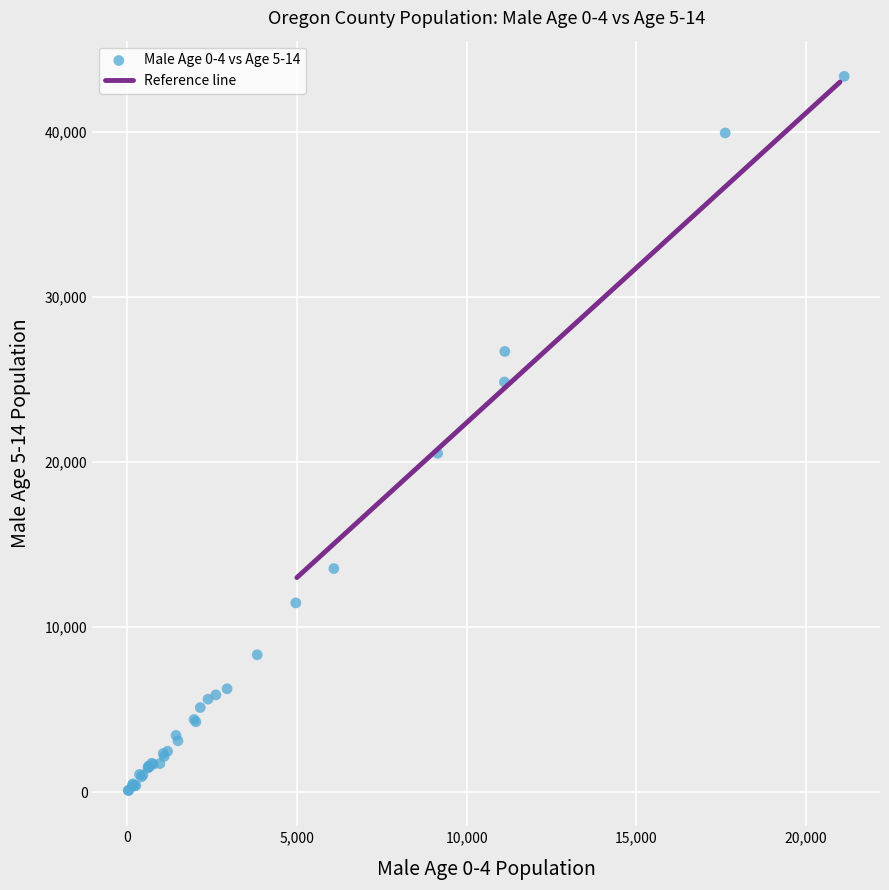

What Y value in the scatter plot is closest to 21725?

20524